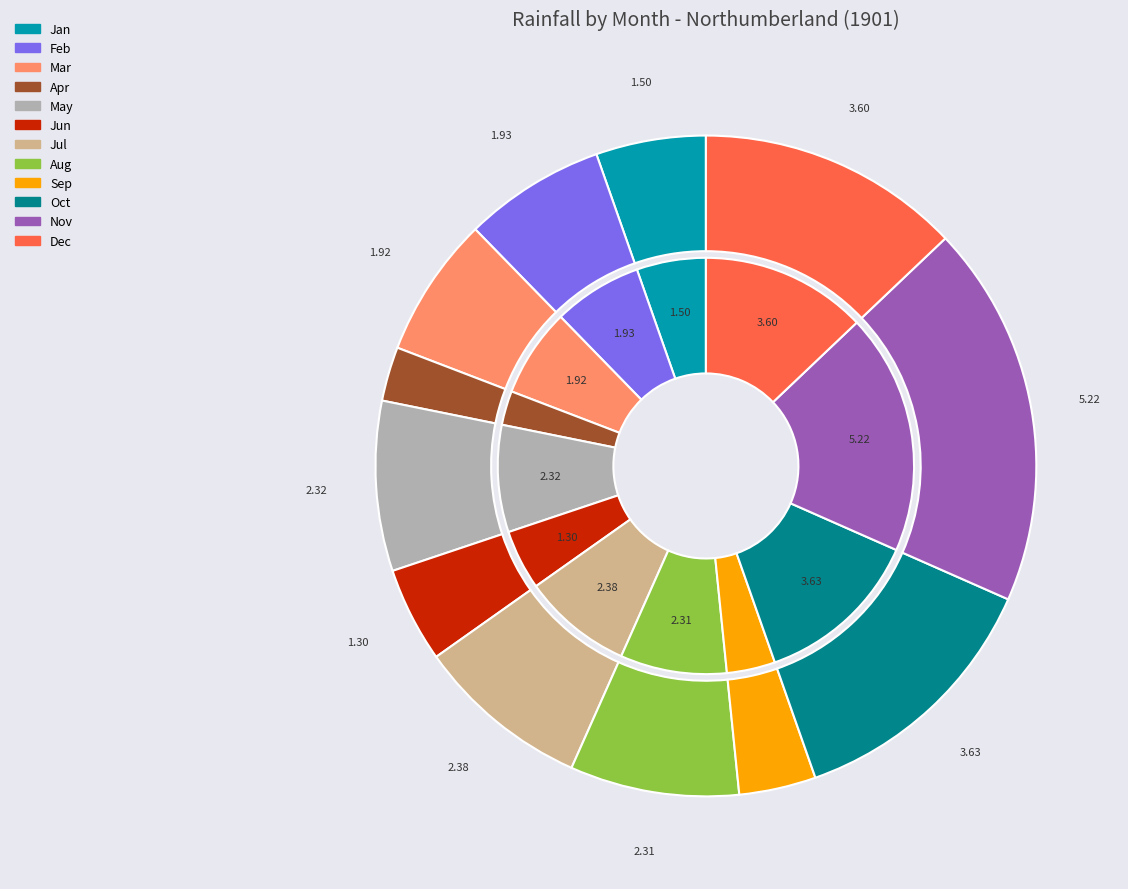

Combined, what portion of the pie is Jan and Nov?

24.1%